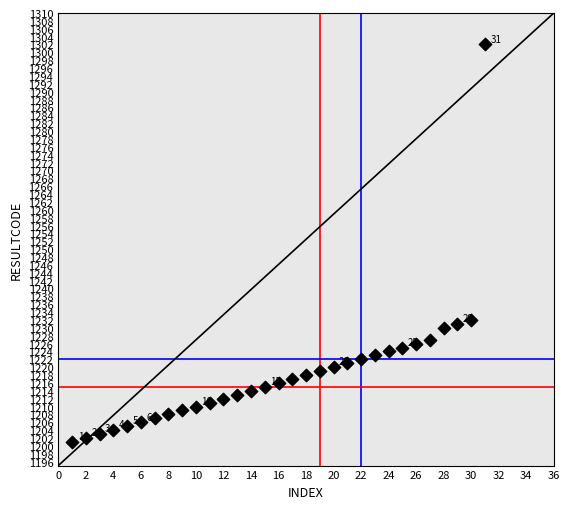

What is the range of X values (max minus min)?

30